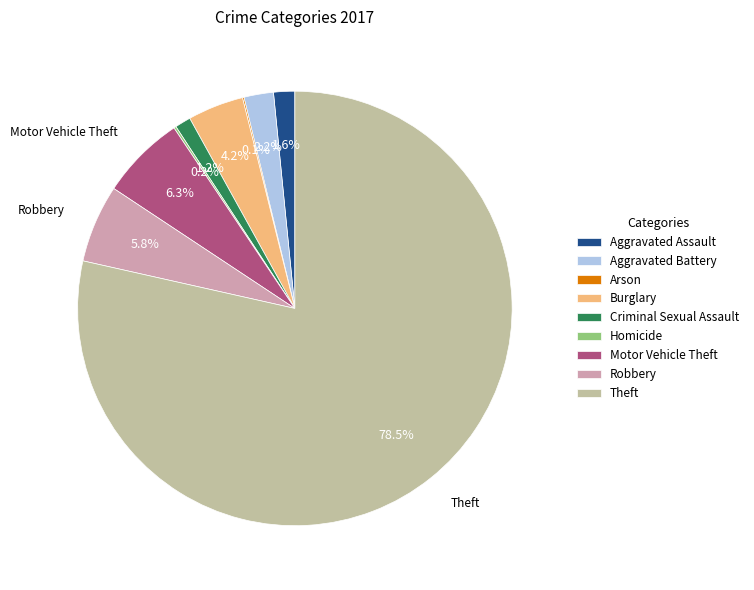

The Burglary slice represents 4% of the pie. True or false?

True